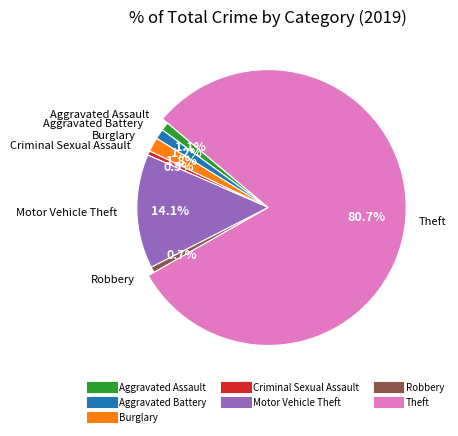

Which slice represents more than half of the pie?

Theft